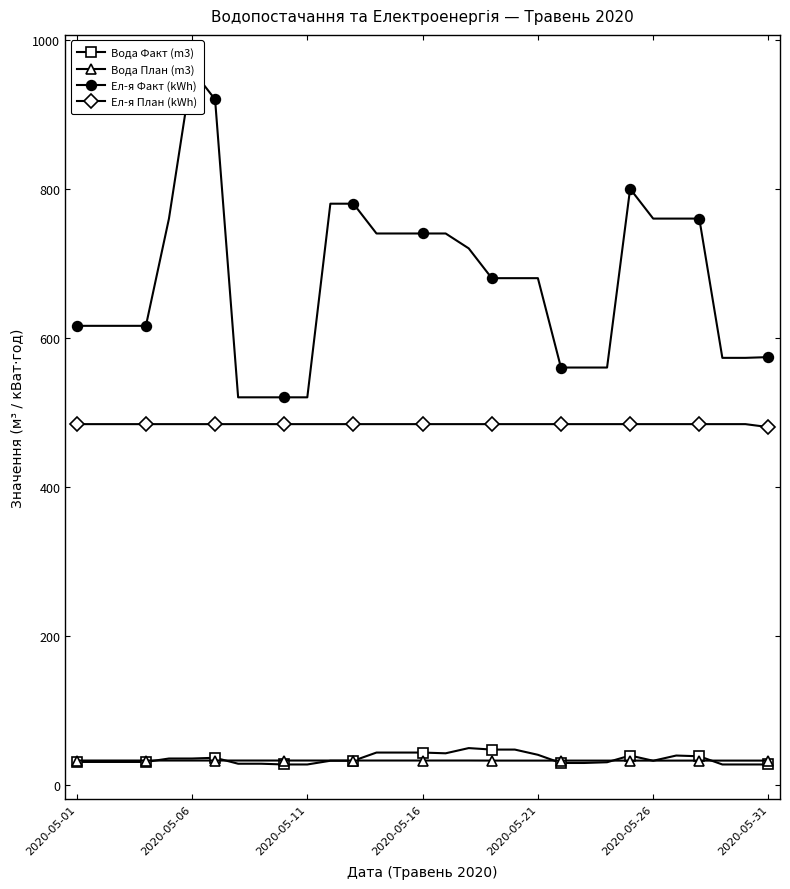

True or false: Вода План (m3) and Ел-я План (kWh) cross at least once.

False